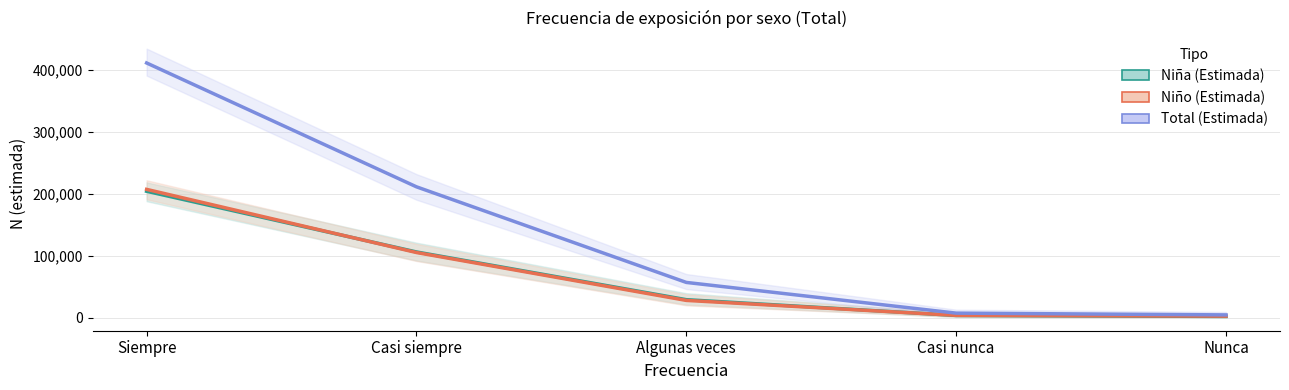

Is it true that Niña (Estimada) equals 106153 at Casi siempre?

True